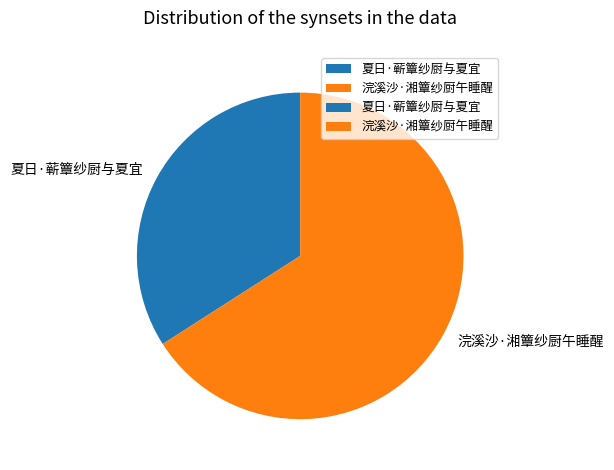

The 夏日·蕲簟纱厨与夏宜 slice represents 27% of the pie. True or false?

False